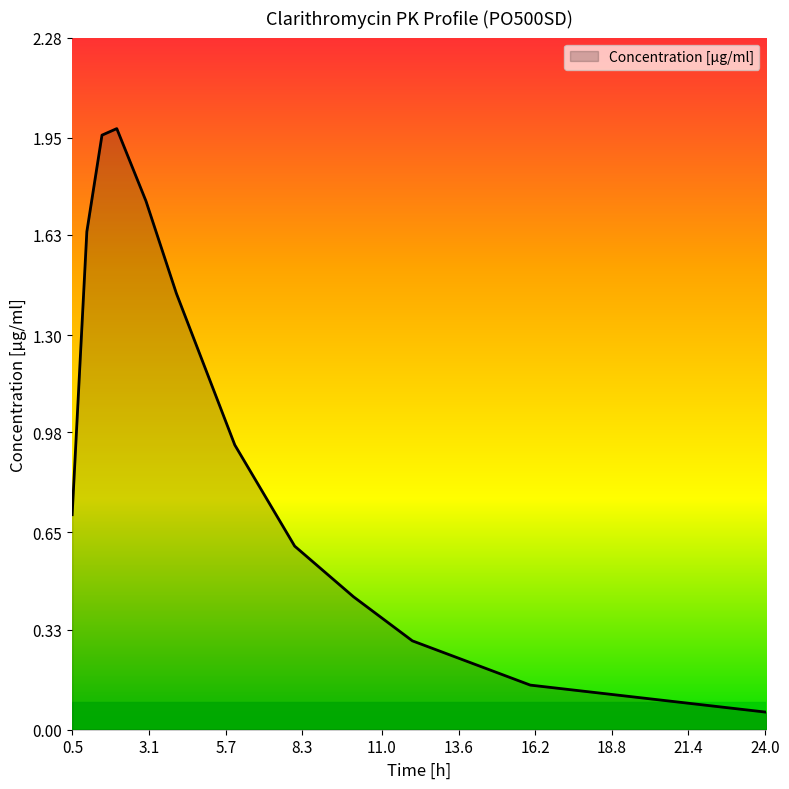

What is the difference between the maximum and minimum values?

1.9